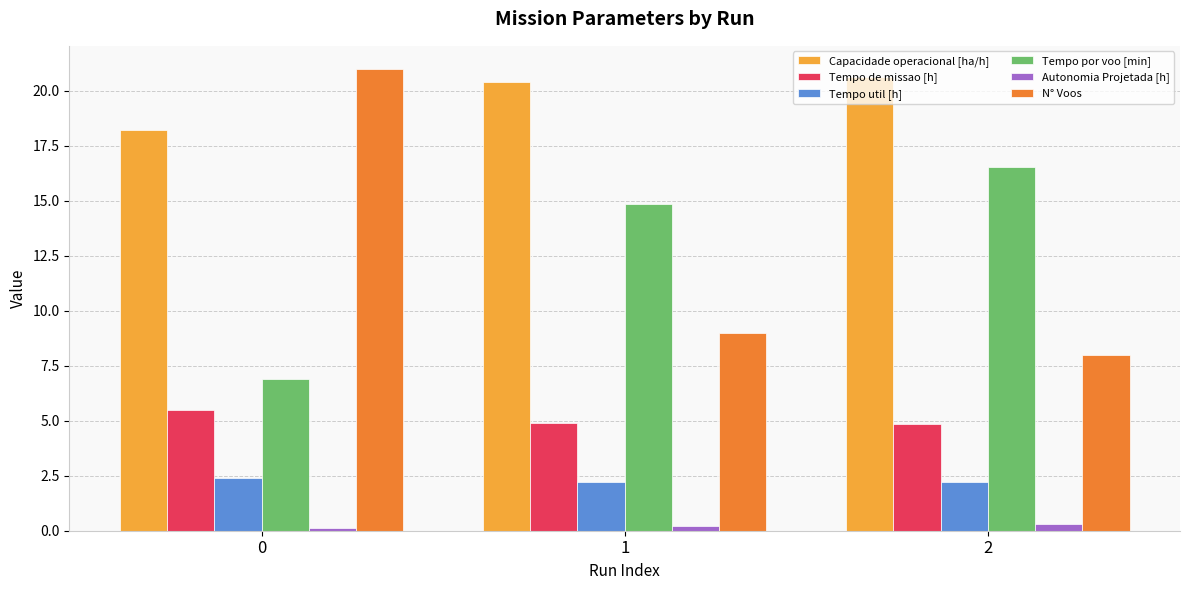

What is the value of the Tempo de missao [h] bar at the 1st from the left?

5.5